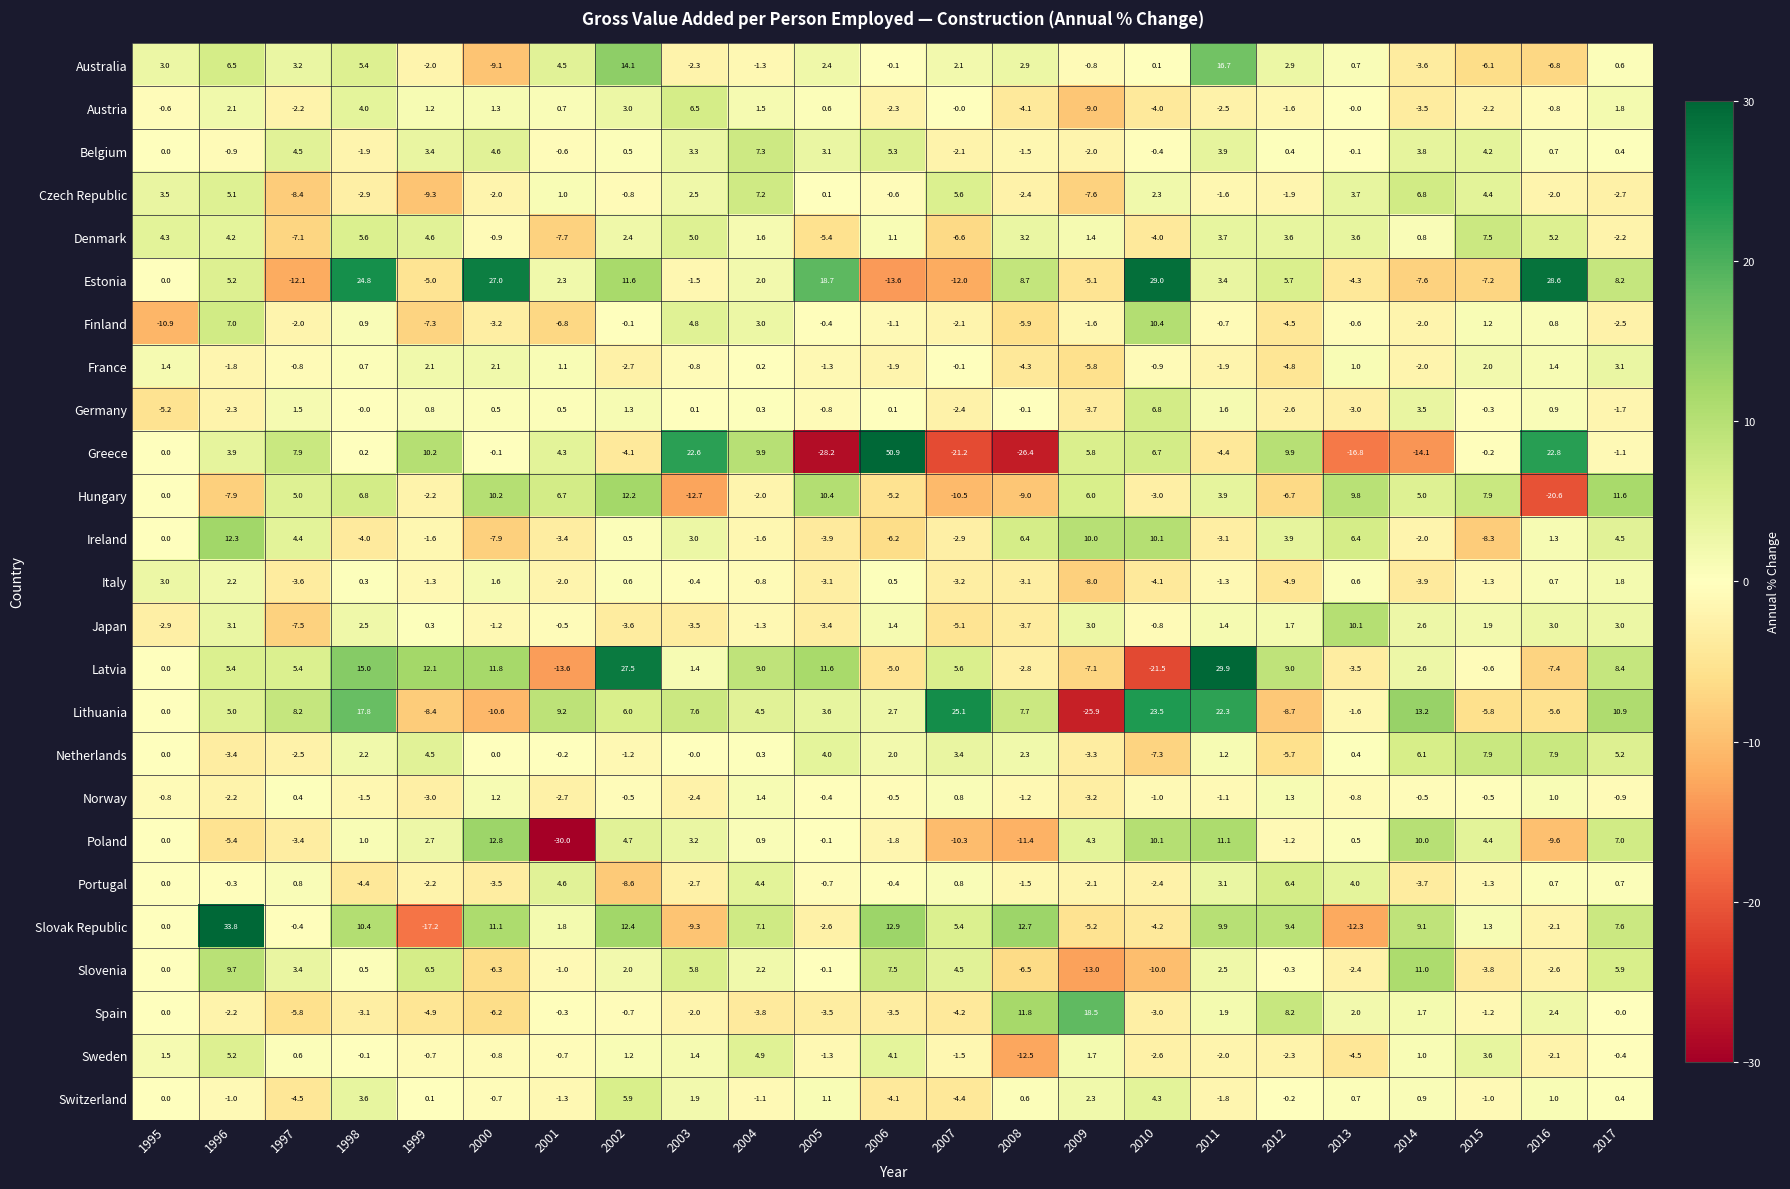

Which category has the lowest value across all series?

2001